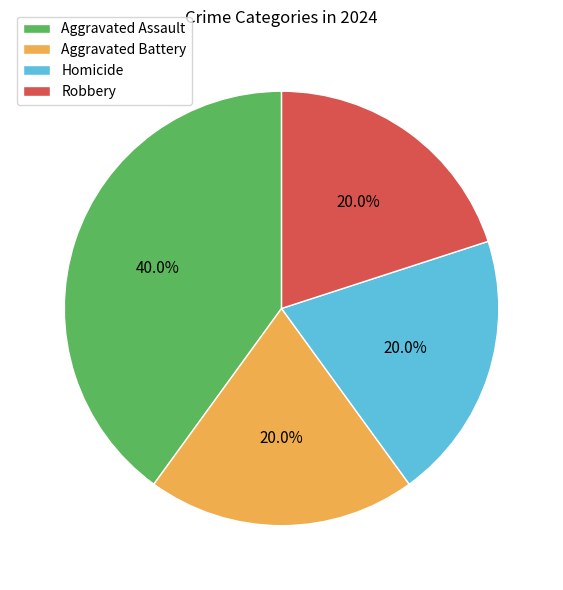

What is the ratio of the value at Homicide to the value at Robbery?

1.0